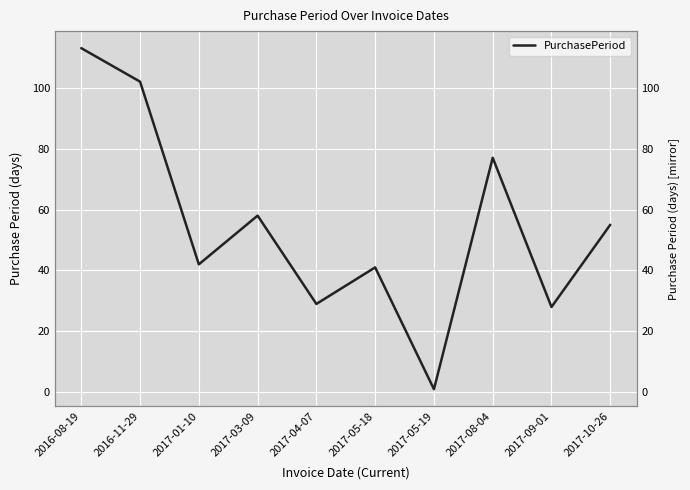

How many lines are shown in the chart?

1